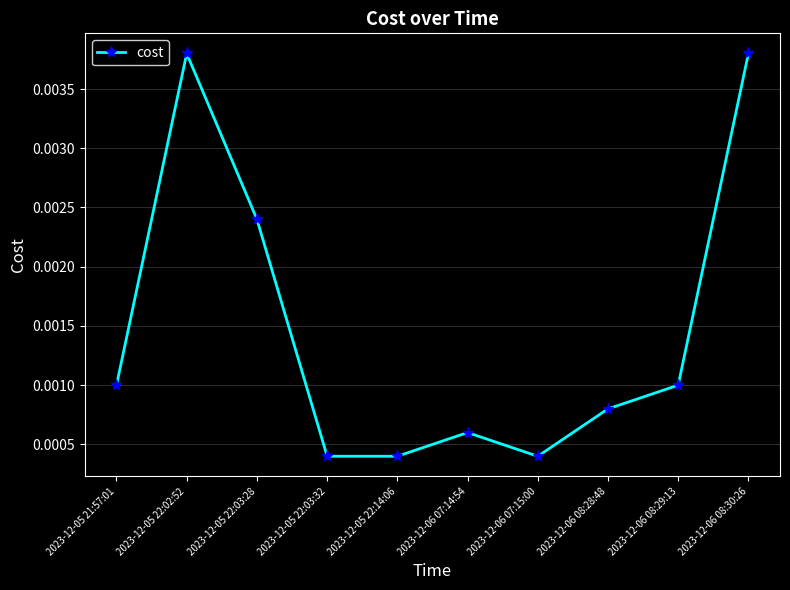

What is the label of the 6th point from the right?

2023-12-05 22:14:06